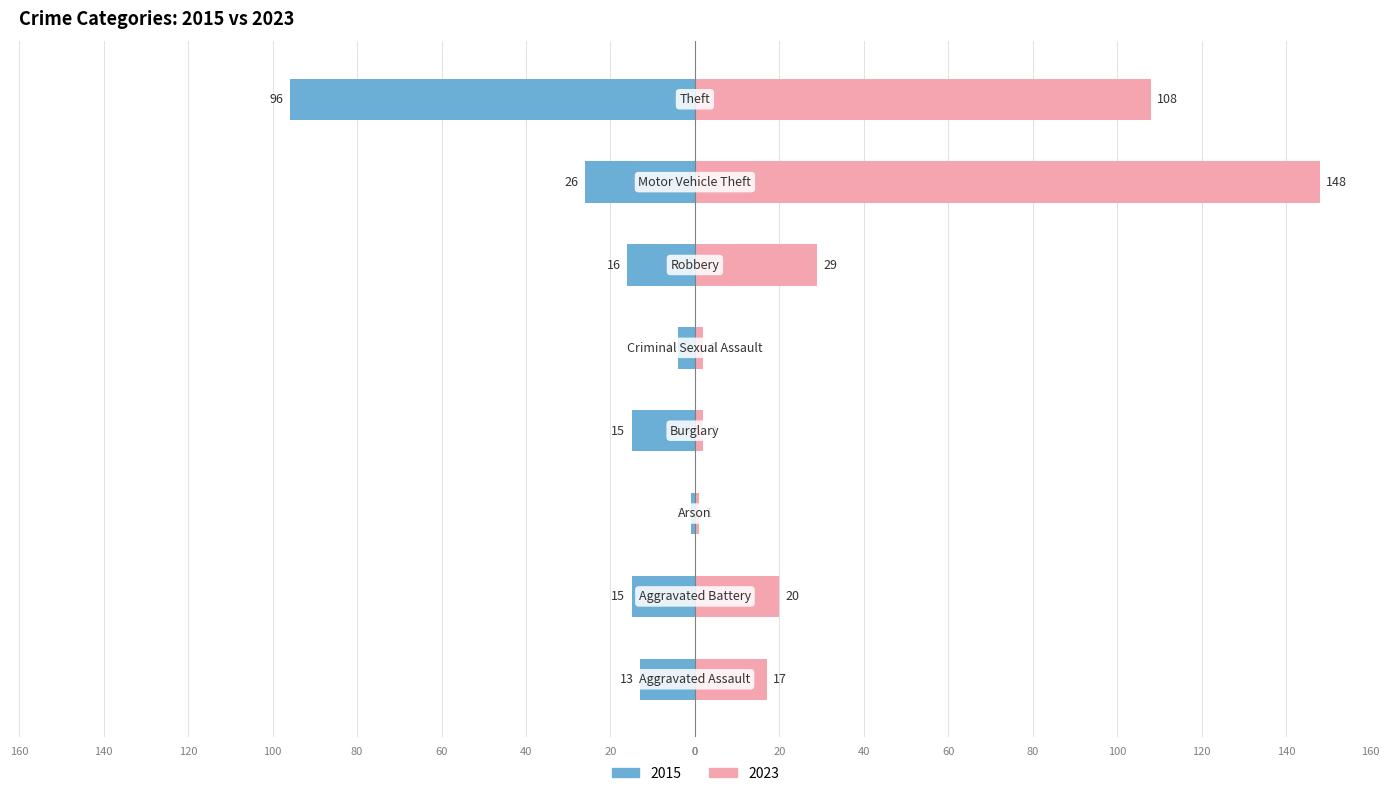

True or false: 2015 has a value of -26 at Motor Vehicle Theft.

True